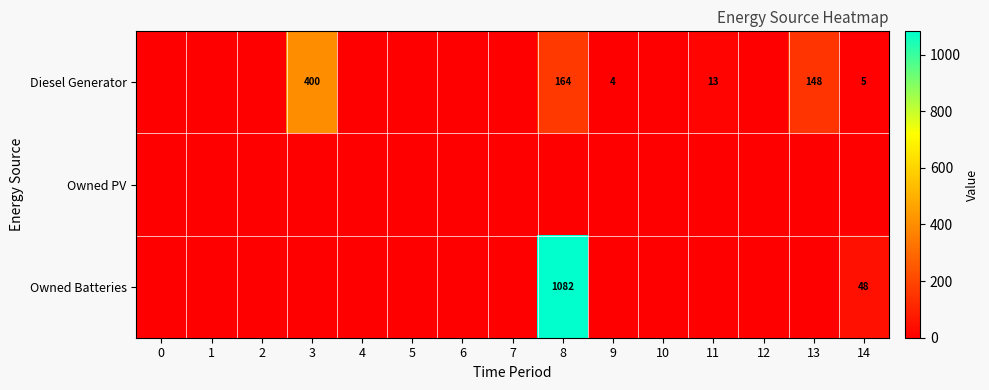

Is it true that Diesel Generator equals 17 at 11?

False